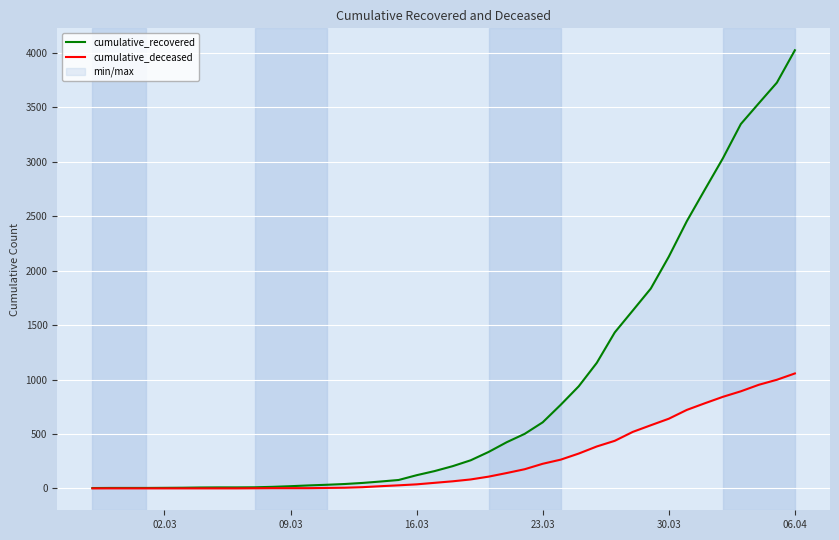

True or false: cumulative_recovered and cumulative_deceased cross at least once.

False